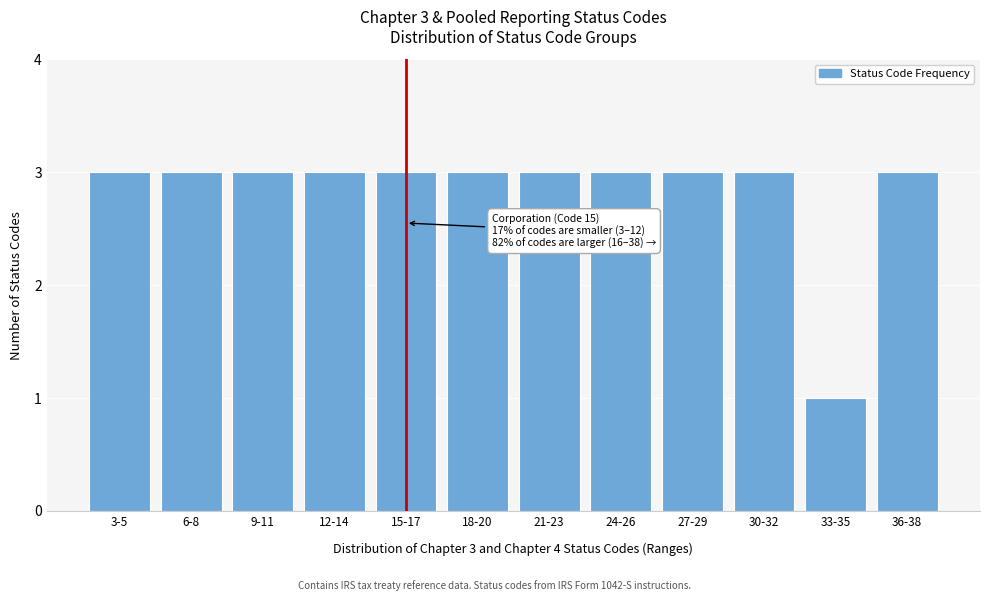

Reading left to right, extract all data points from this chart.

3-5=3	6-8=3	9-11=3	12-14=3	15-17=3	18-20=3	21-23=3	24-26=3	27-29=3	30-32=3	33-35=1	36-38=3